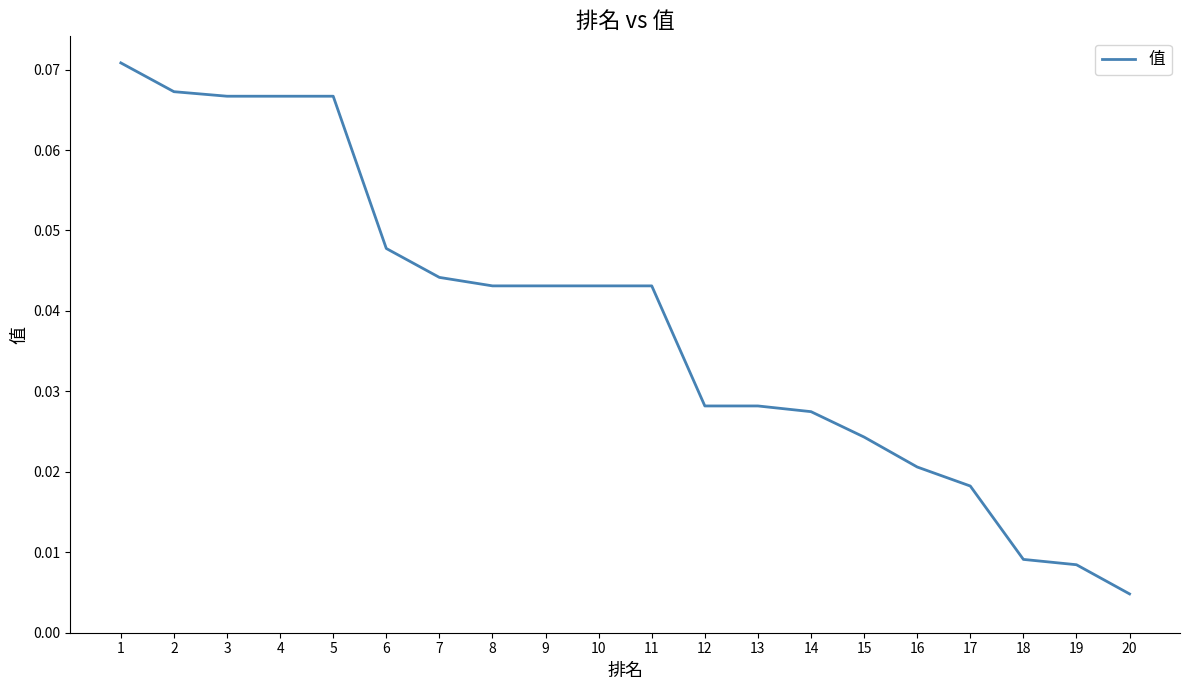

How many distinct data groups are displayed?

1